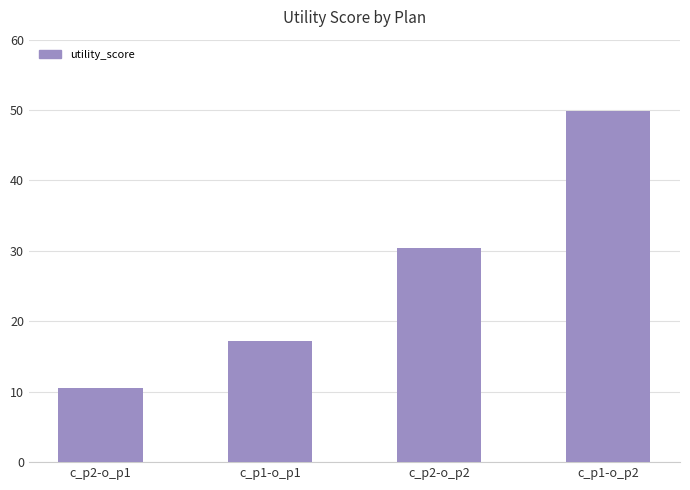

Count the number of data series in this chart.

1